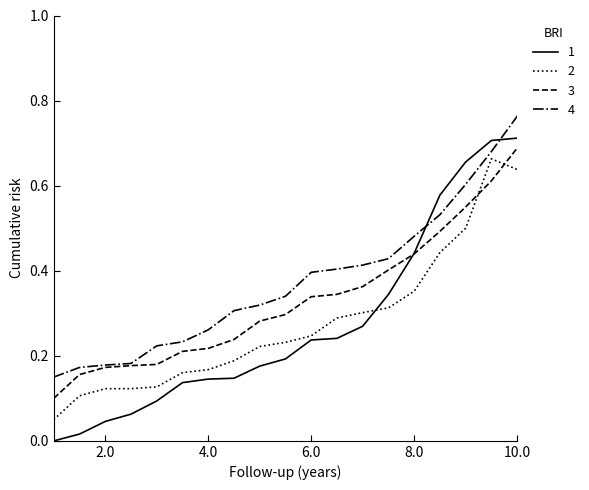

Rank the series by their maximum value, from highest to lowest.

4, 3, 2, 1